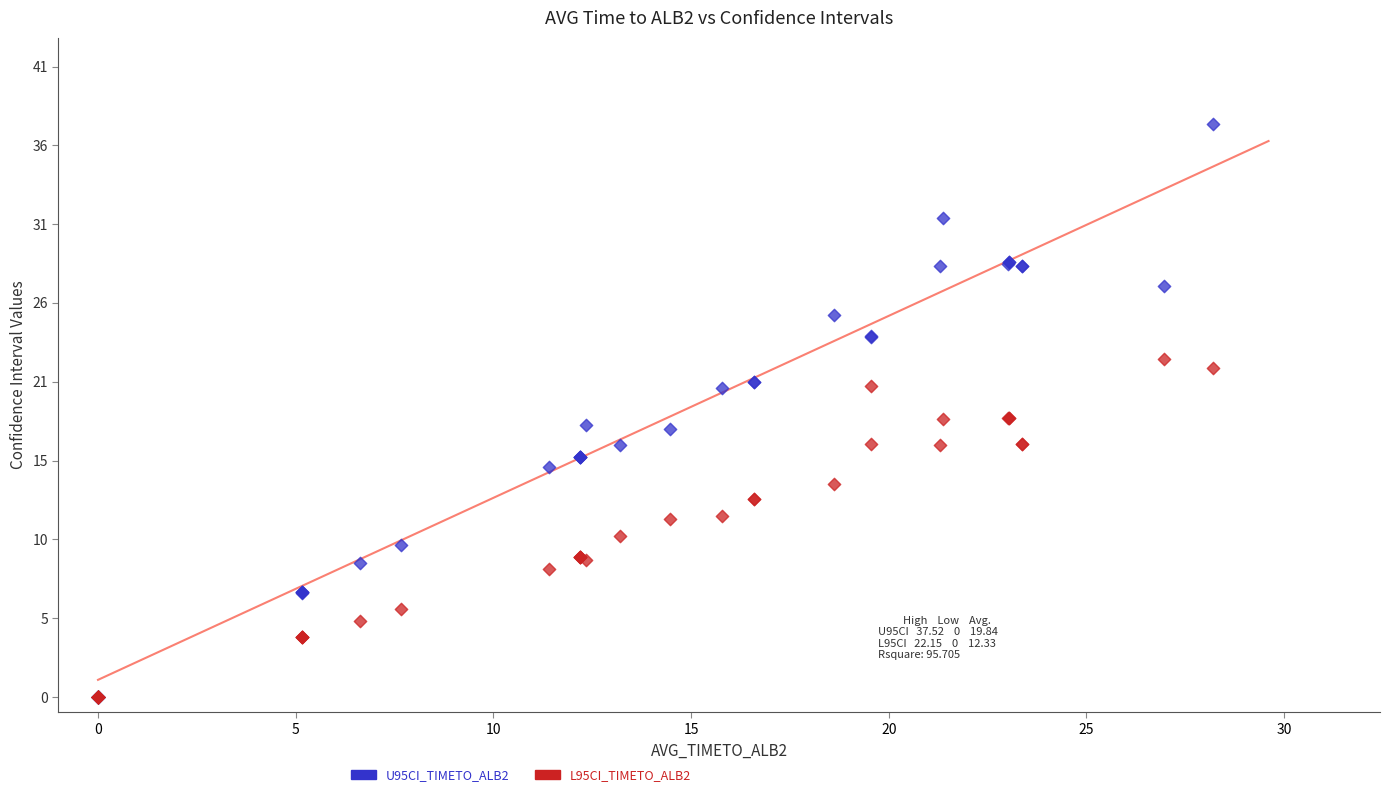

Which series has the widest spread of Y values?

U95CI_TIMETO_ALB2